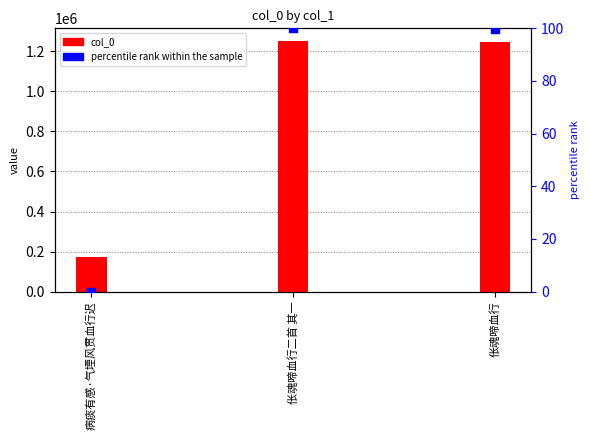

At how many categories does at least one series exceed 316504?

2